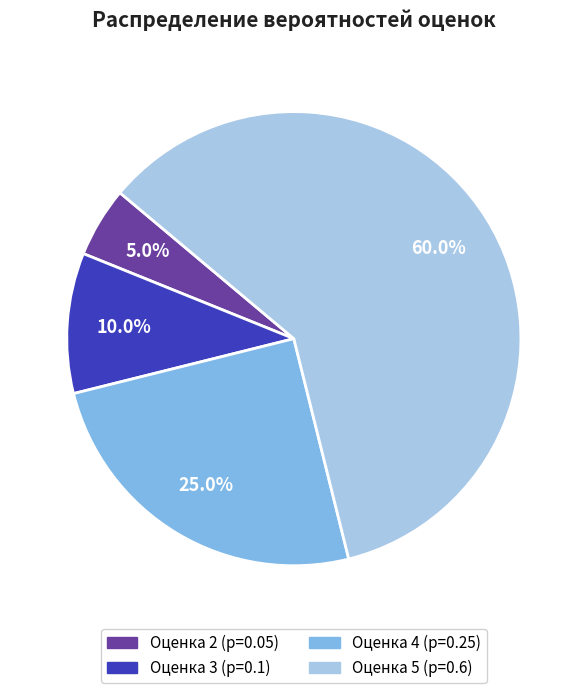

Is there any slice that represents more than half of the pie?

Yes